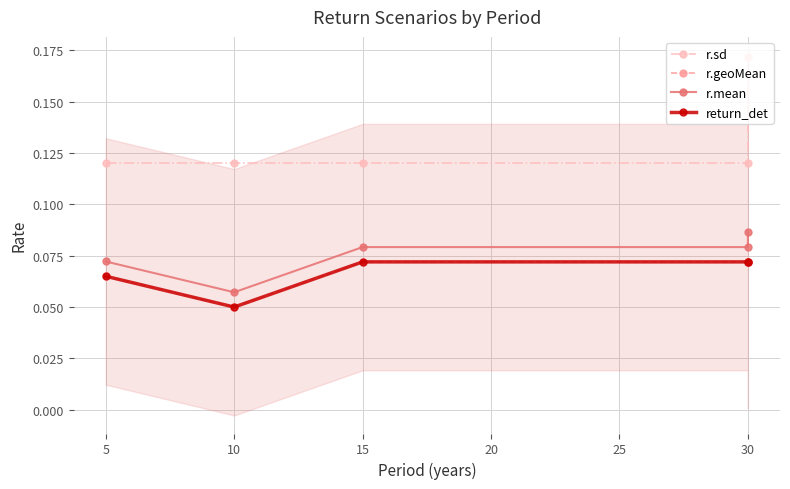

How many series are shown in this chart?

4